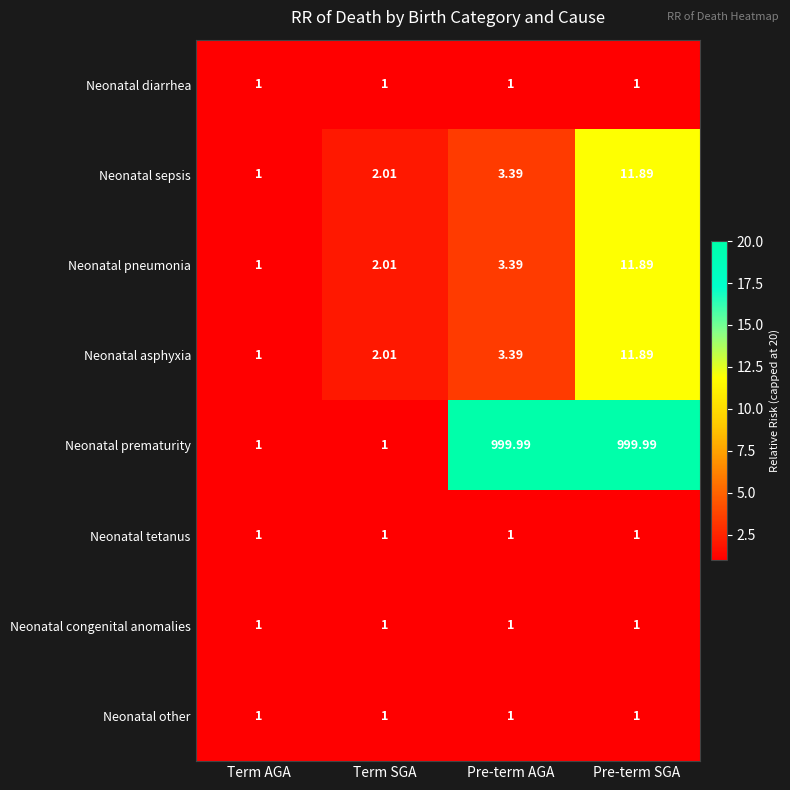

At which label is Neonatal pneumonia closest to 6?

Pre-term AGA